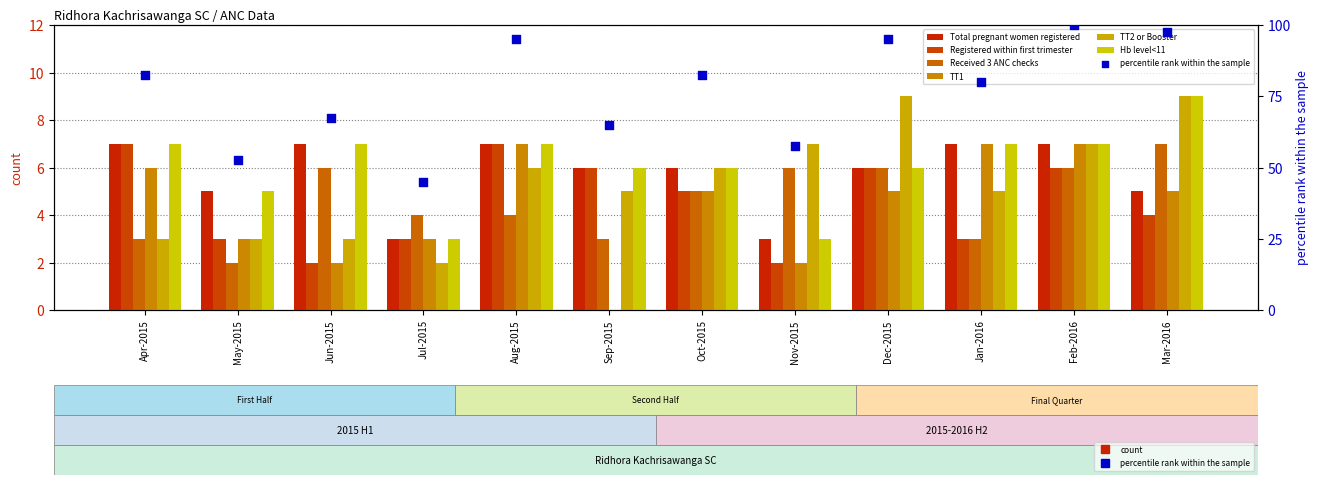

Which series has the largest total across all categories?

Hb level<11